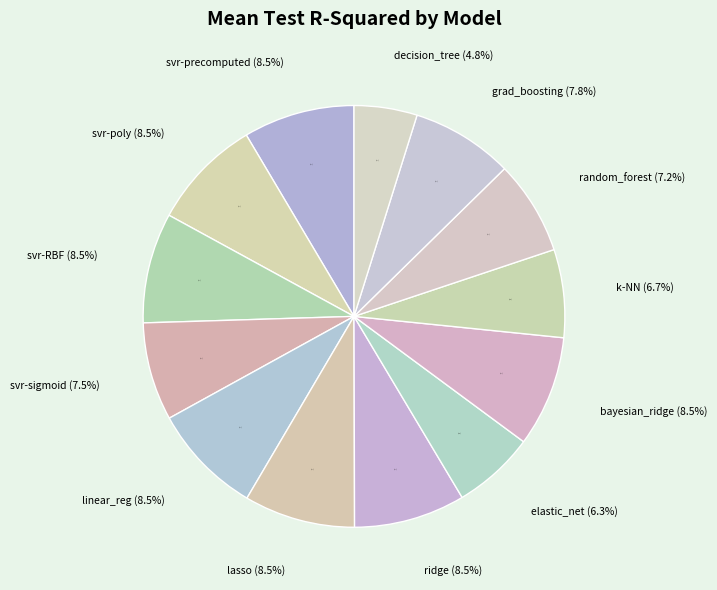

Rank the categories by value from lowest to highest.

decision_tree, elastic_net, k-nearest_neighbours, random_forest, svr-sigmoid_kernel, gradient_boosting, svr-RBF_kernel, svr-poly_kernel, bayesian_ridge, linear_regression, lasso, ridge, svr-precomputed_kernel